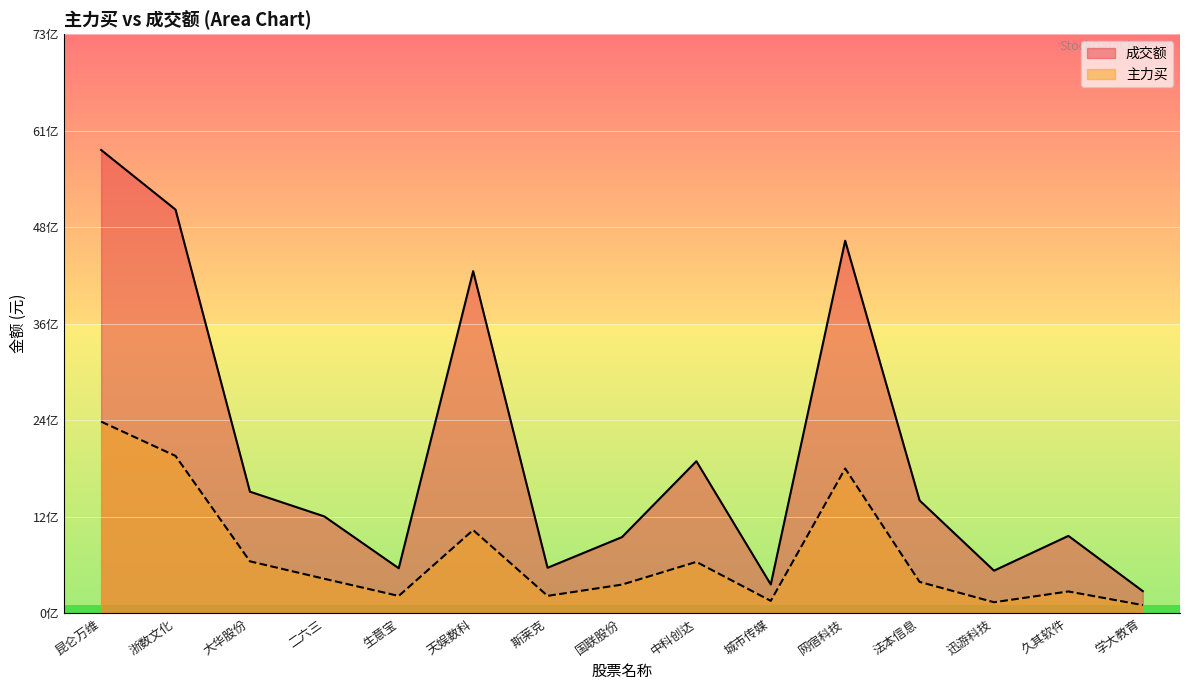

What is the approximate value of 主力买 at 久其软件, to the nearest 10?

273676260